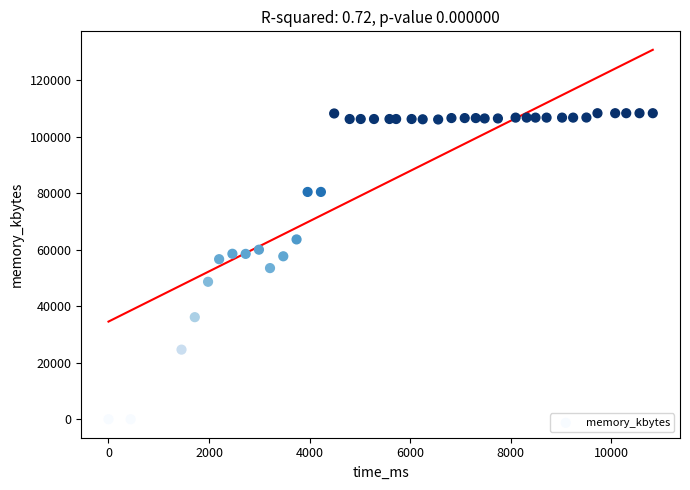

What is the range of Y values (max minus min)?

108352